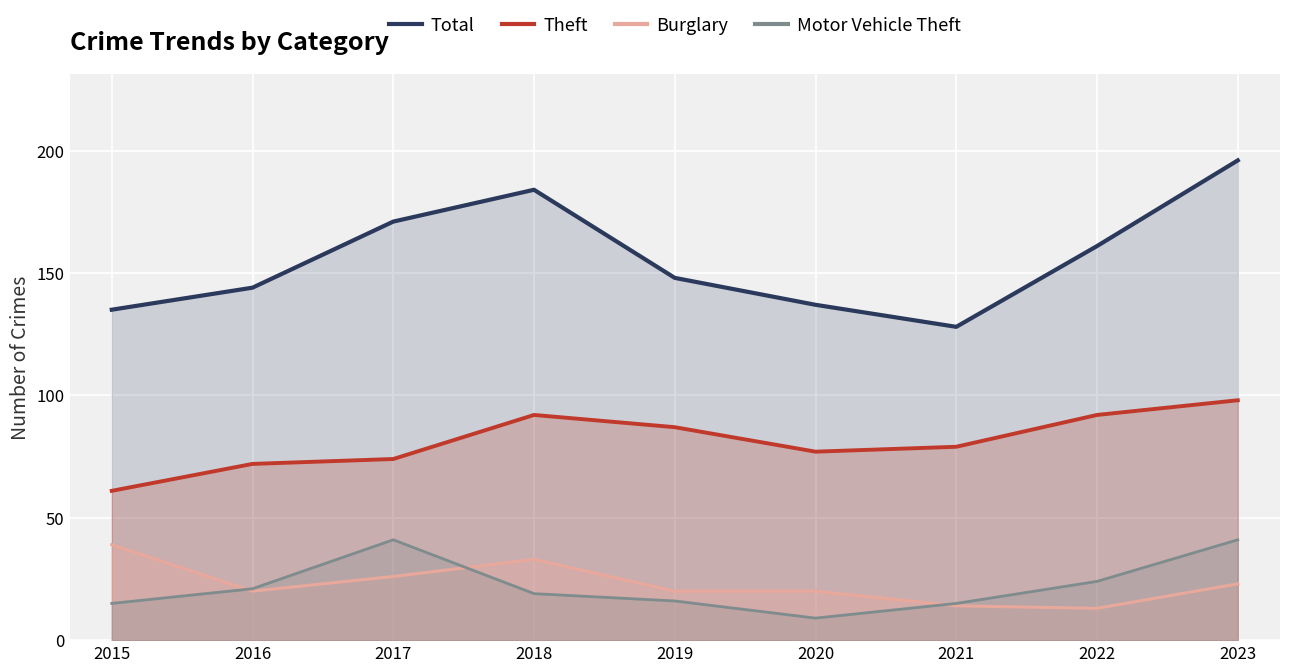

At 2017, list the series in order from largest to smallest.

Total, Theft, Motor Vehicle Theft, Burglary